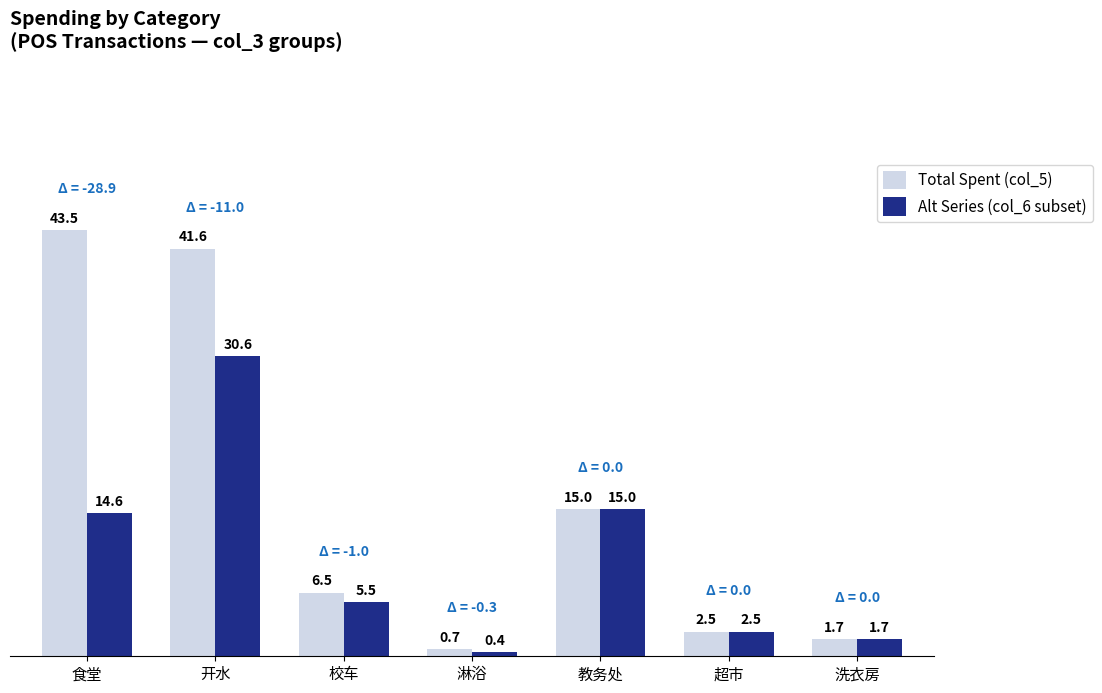

Rank the categories by Total Spent (col_5) value from highest to lowest.

食堂, 开水, 教务处, 校车, 超市, 洗衣房, 淋浴